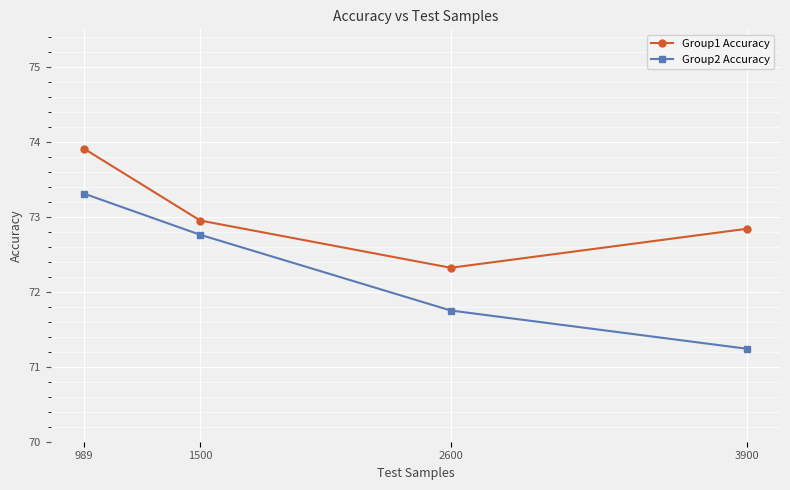

Is it true that Group1 Accuracy equals 73.0 at 1500?

True